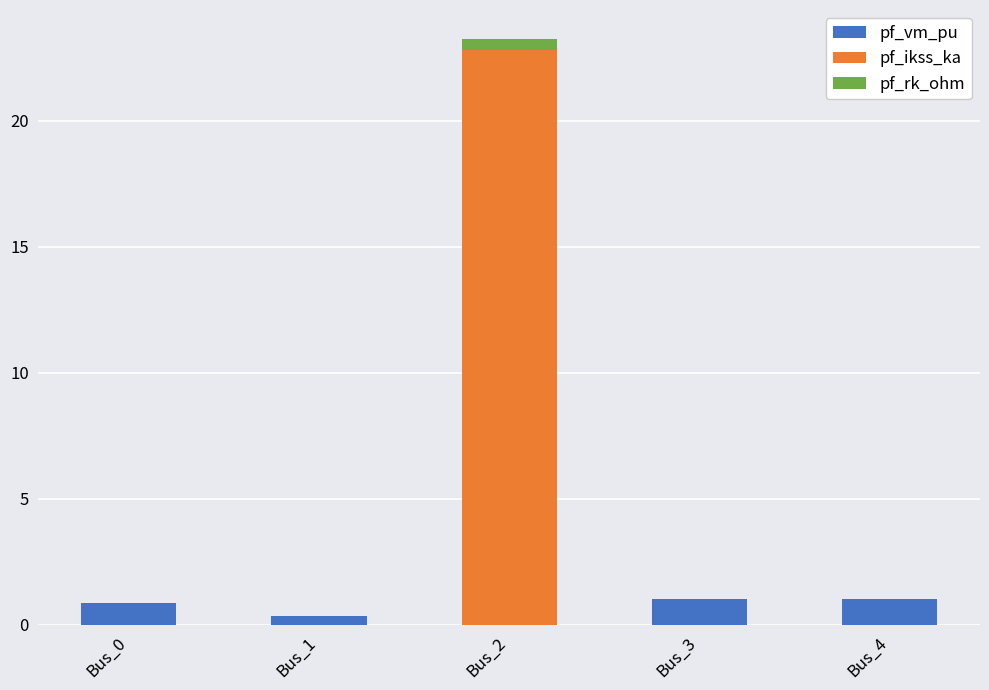

What is the total value across all series at Bus_3?

1.0